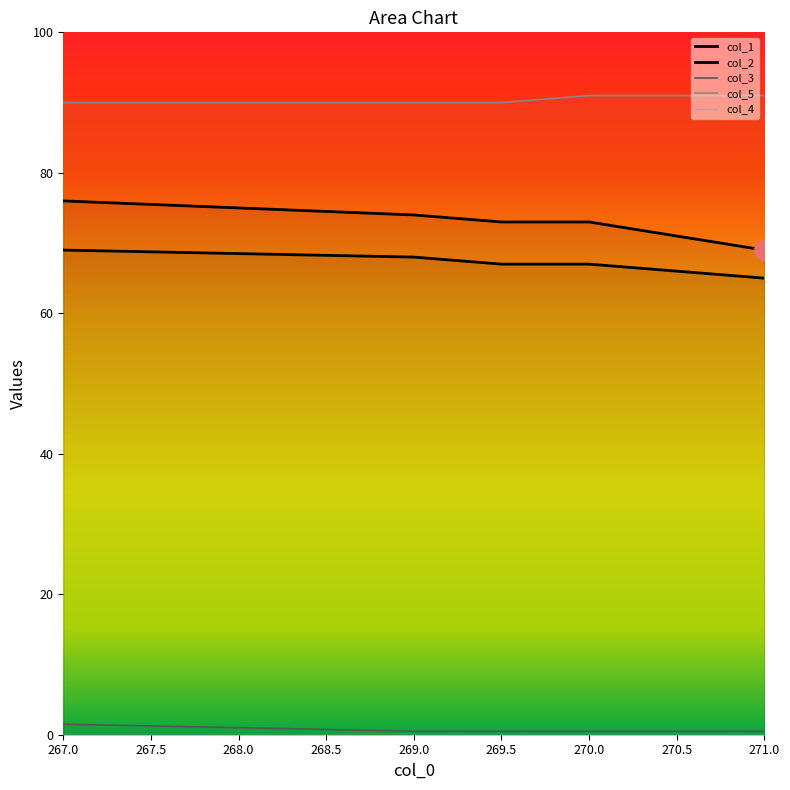

Rank the series at 271.0 from lowest to highest value.

col_3, col_2, col_1, col_5